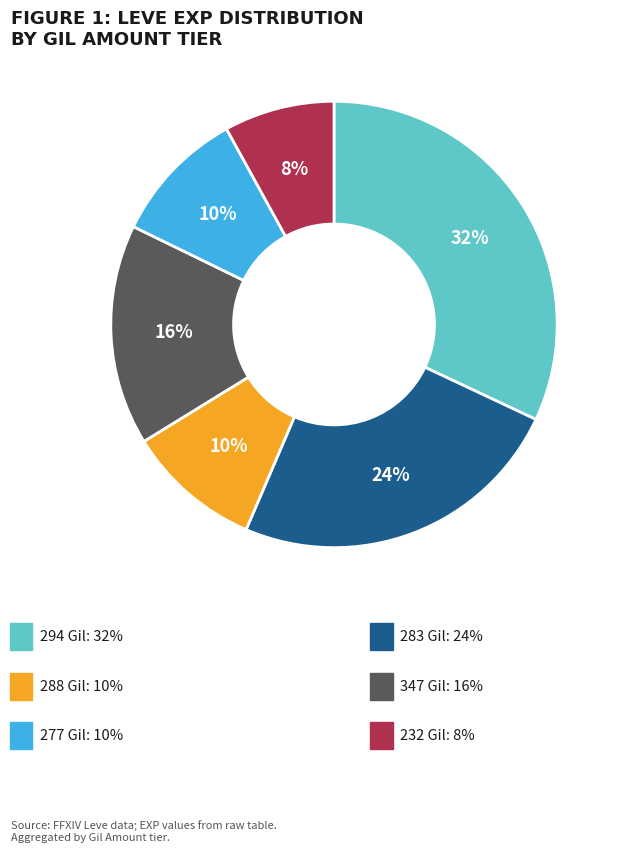

Is there a majority slice in this chart?

No